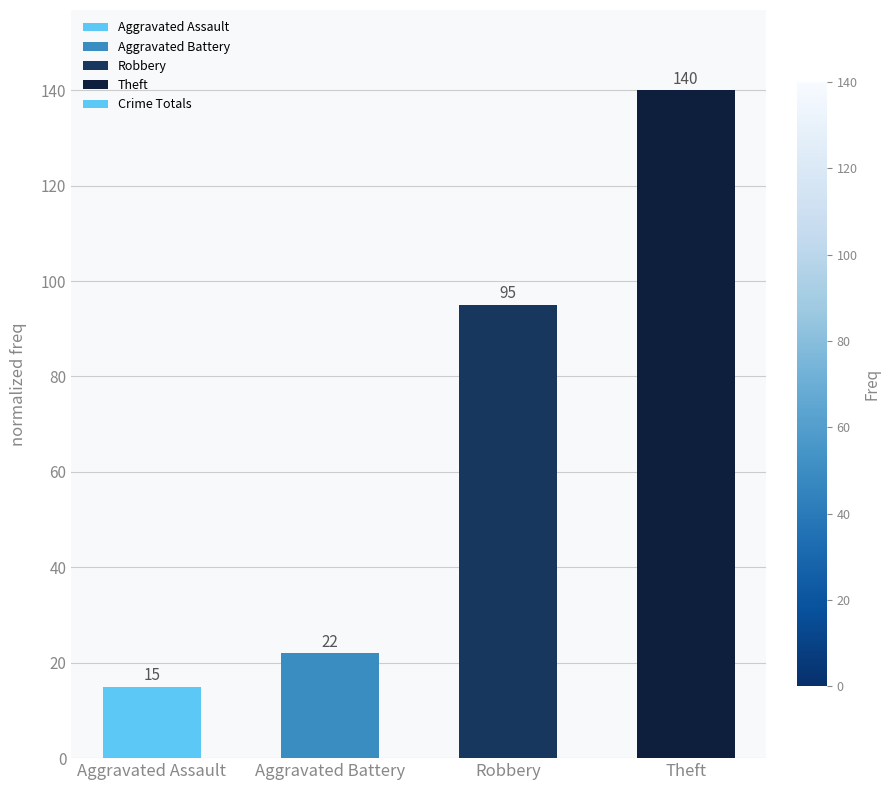

How many bars are there in total?

4